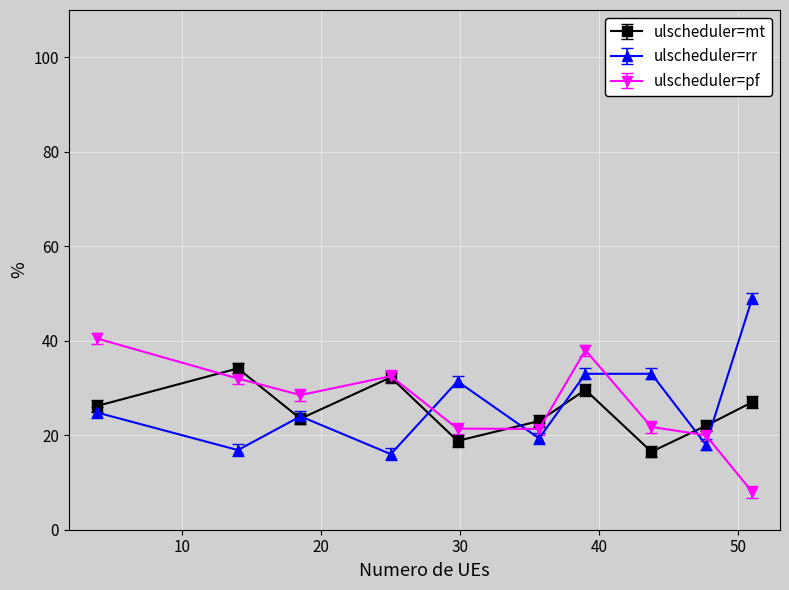

Count the number of categories in the chart.

10